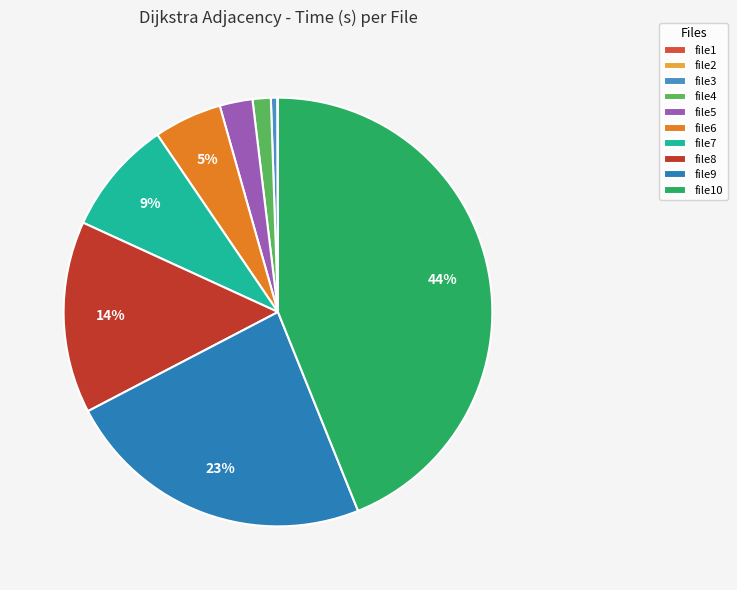

How much of the chart is everything except file6?

94.9%